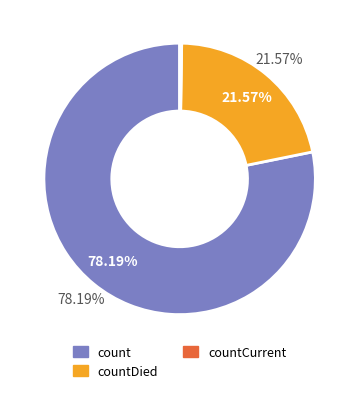

Does any single category account for the majority?

Yes